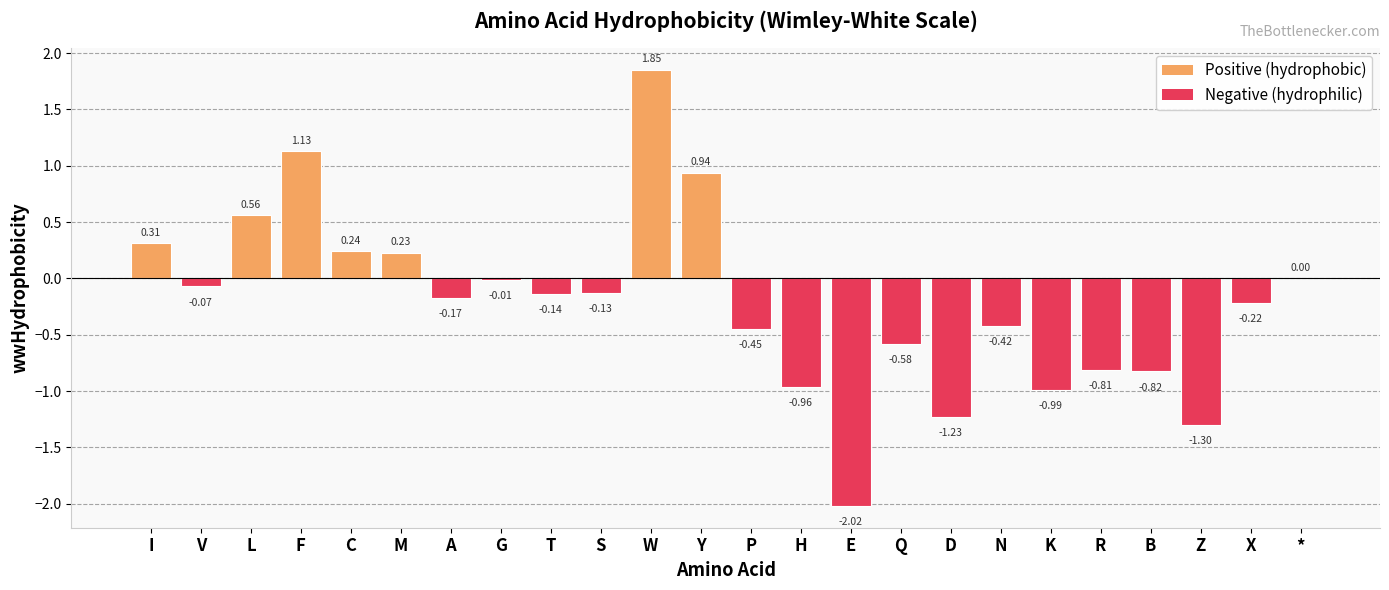

Between Z and C, which is larger?

C